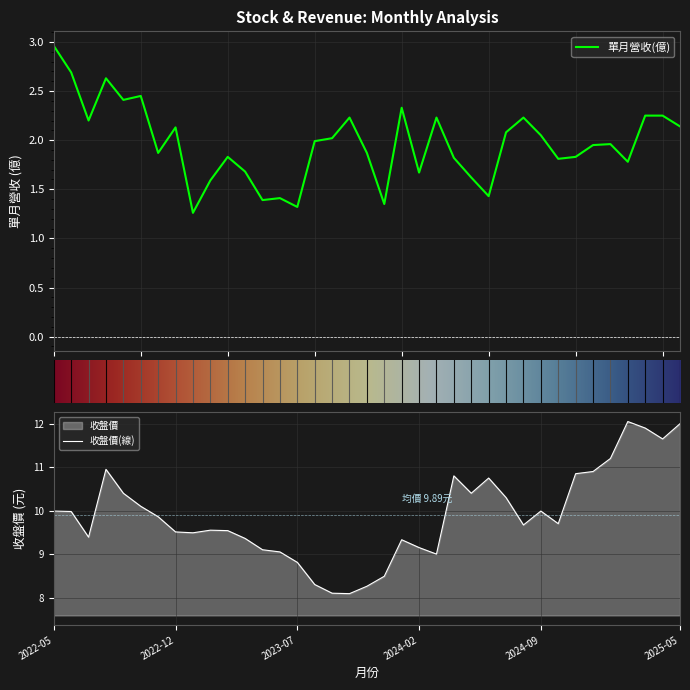

At which label is 收盤價 closest to 10?

2022-05